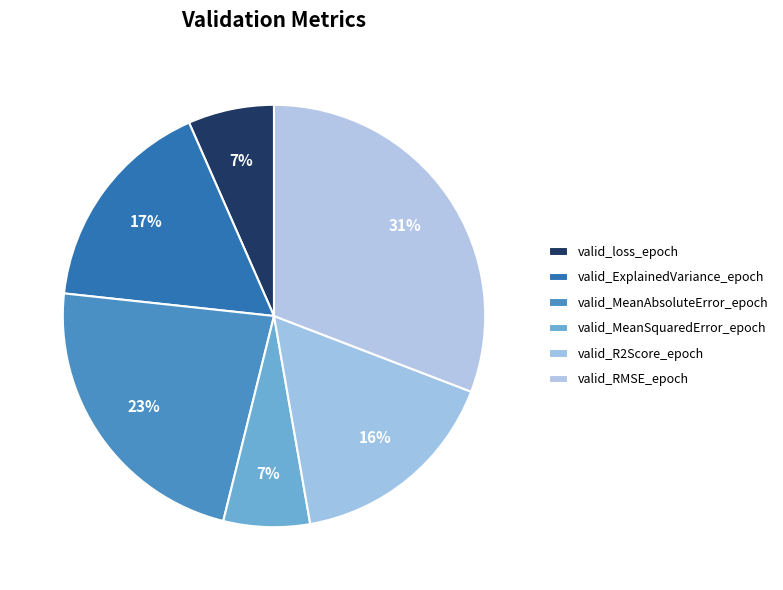

Which slice is the largest?

valid_RMSE_epoch